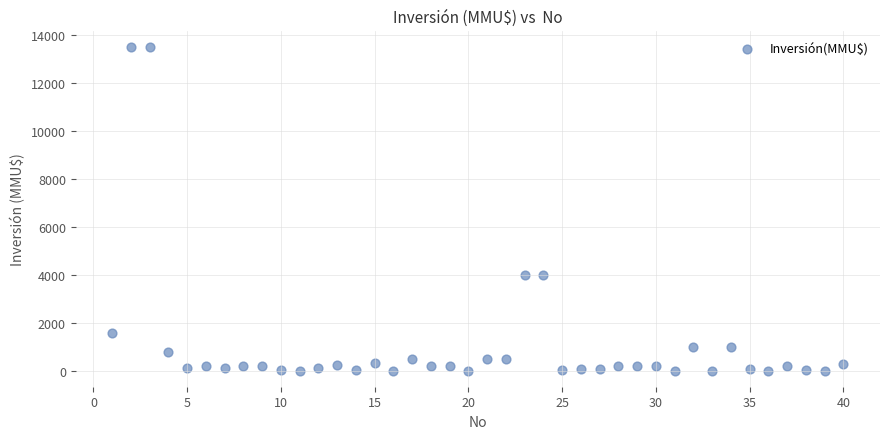

What is the range of Y values (max minus min)?

13500